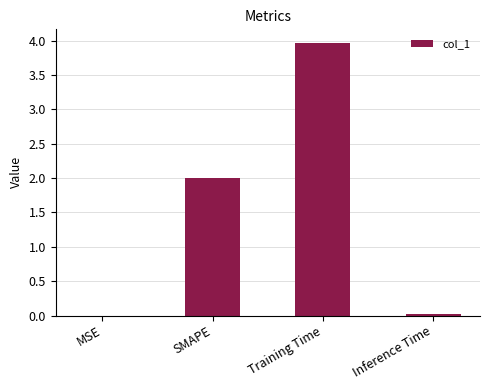

Which has a higher value, MSE or Training Time?

Training Time